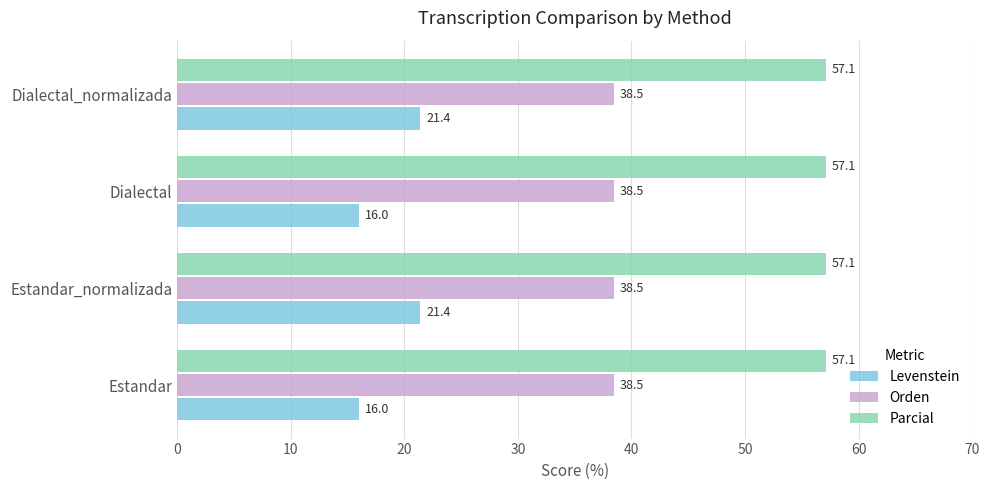

What are all the series names shown in the legend?

Levenstein, Orden, Parcial